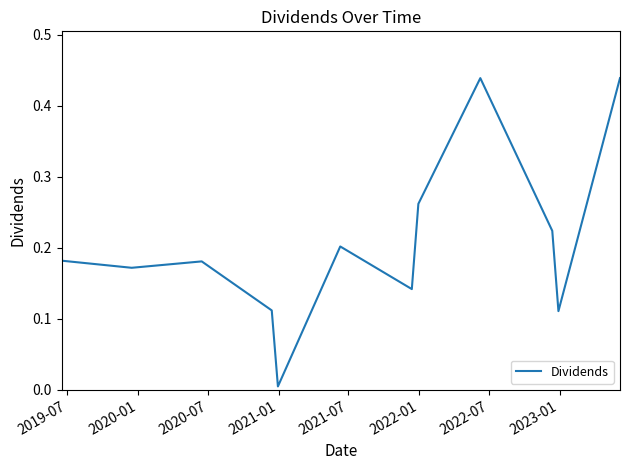

True or false: the data has more than 0 interior local peaks.

True